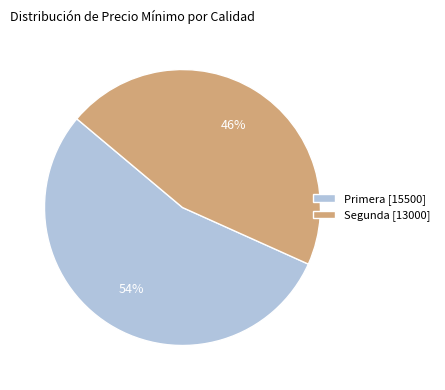

What is the majority slice?

Primera [15500]